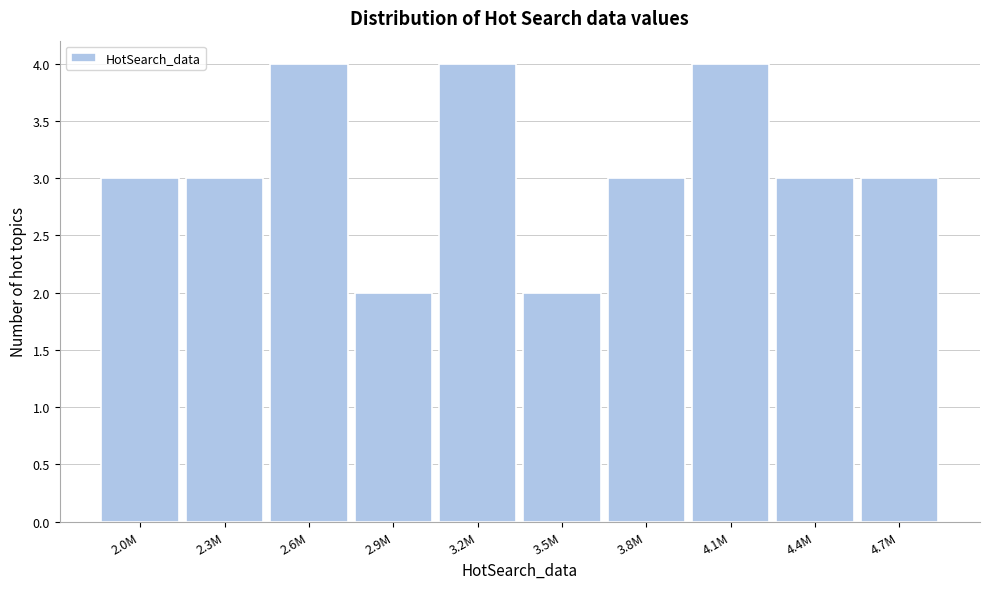

Reading left to right, what are all the values shown in this chart?

3	3	4	2	4	2	3	4	3	3